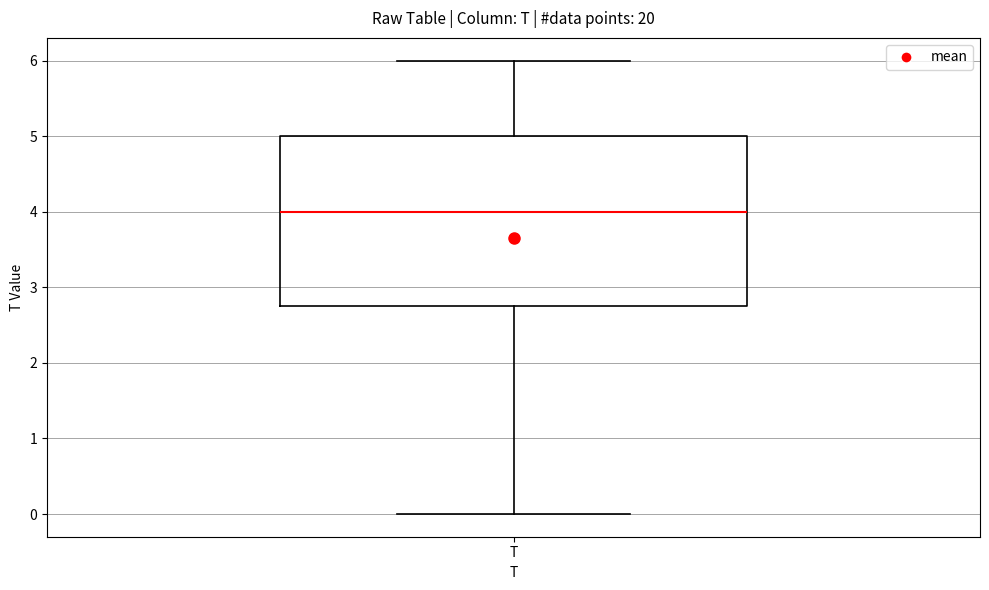

Read this box plot against the y-axis: the position of the median line, the range covered by the box, and the ends of both whiskers. The values are not printed on the chart, so give them approximately, as read against the axis.

median 4.0, box 2.8 to 5.0, whiskers 0.0 to 6.0